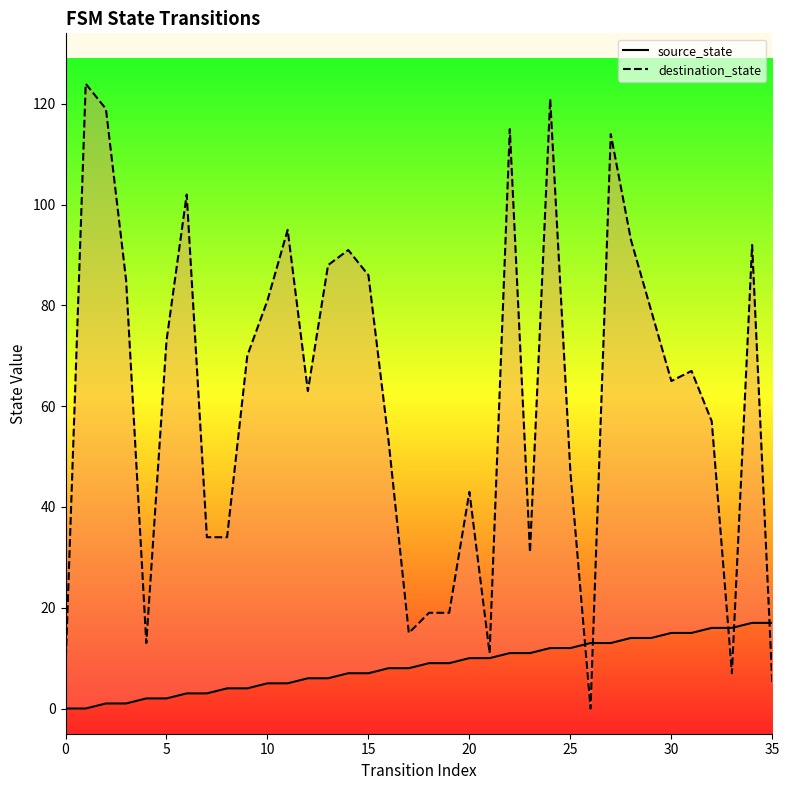

At how many categories does at least one series exceed 51?

22